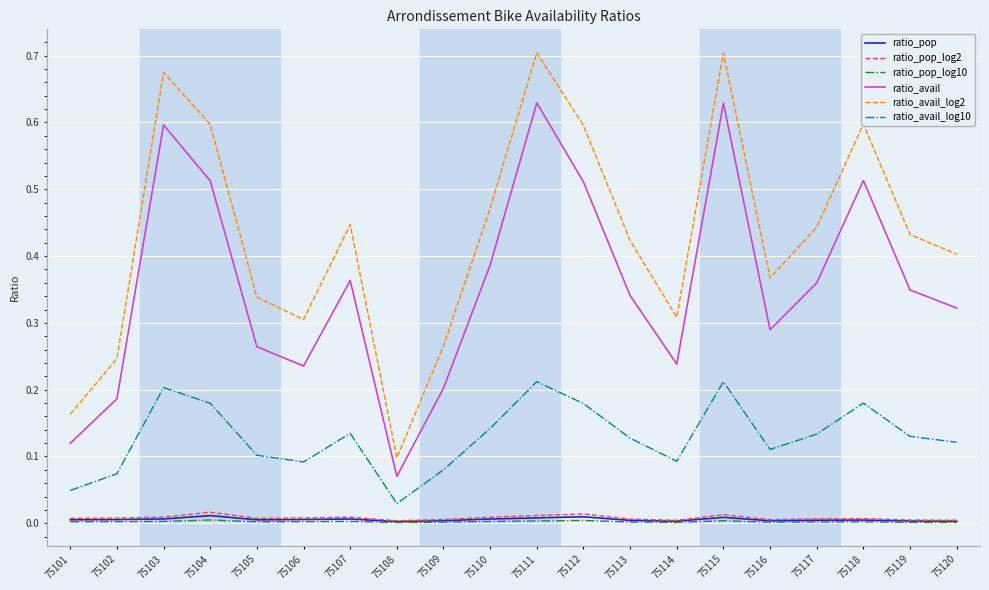

Is it true that ratio_pop equals 0.0 at 75111?

True